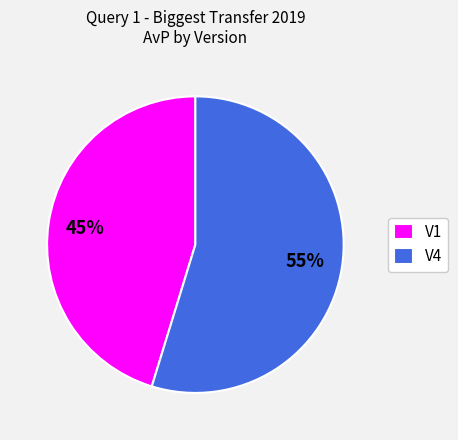

To the nearest percent, what is the average slice percentage?

50%